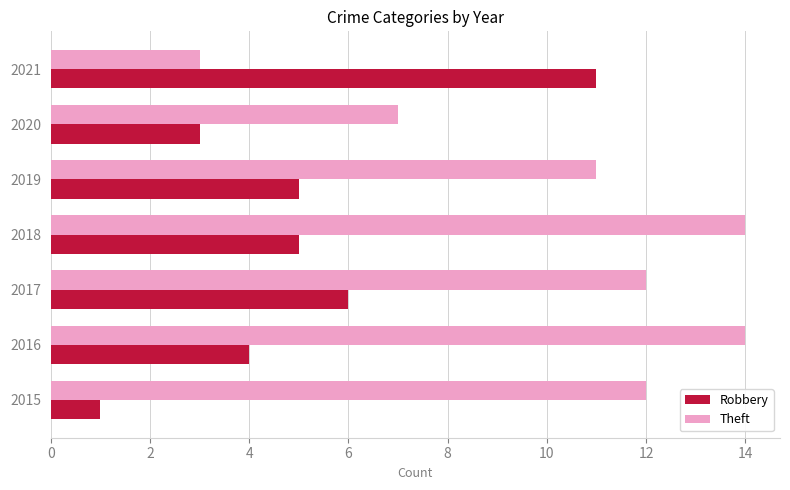

The value of Theft at 2018 is 20. True or false?

False